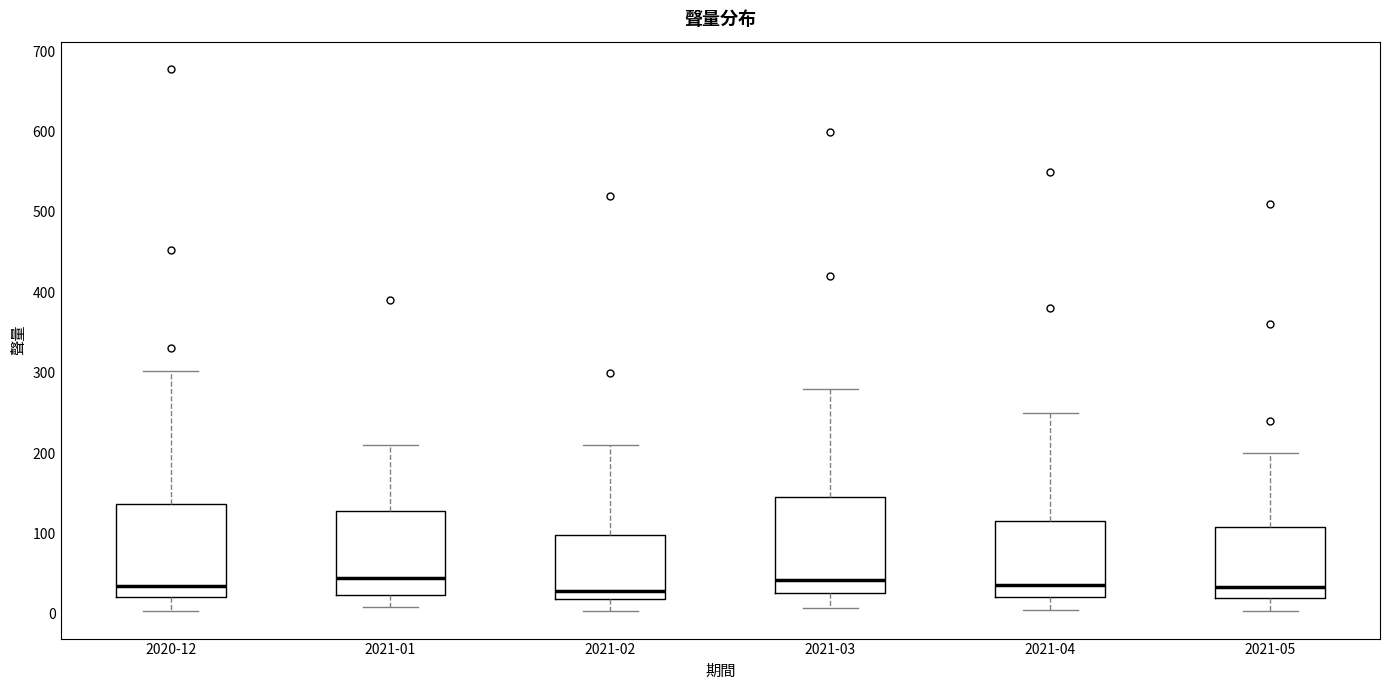

Where does the lower whisker of the box for 2021-05 end on the y-axis? The values are not printed on the chart, so give them approximately, as read against the axis.

0